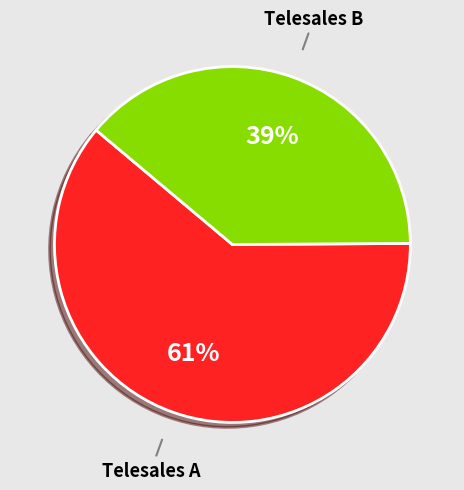

Which category has the smallest portion of the pie?

Telesales B